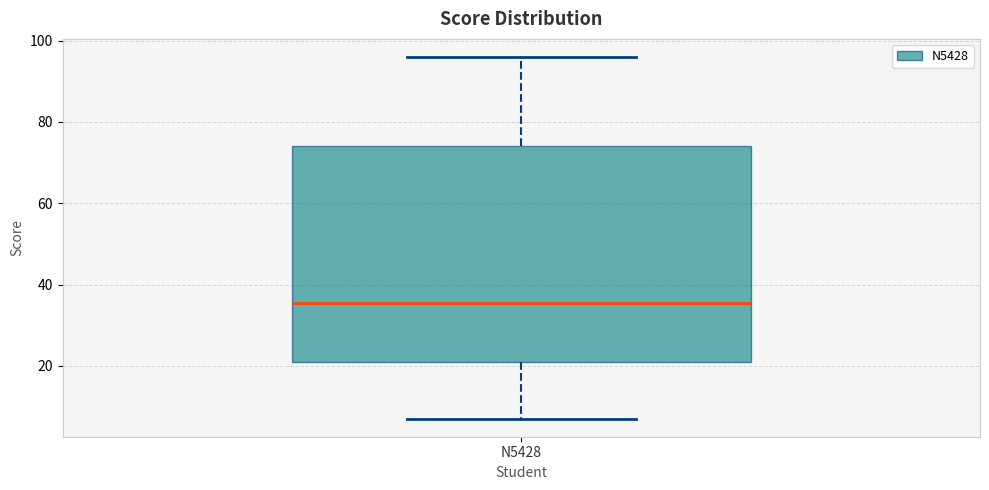

Read this box plot against the y-axis: the position of the median line, the range covered by the box, and the ends of both whiskers. The values are not printed on the chart, so give them approximately, as read against the axis.

median 36, box 22 to 74, whiskers 8 to 96